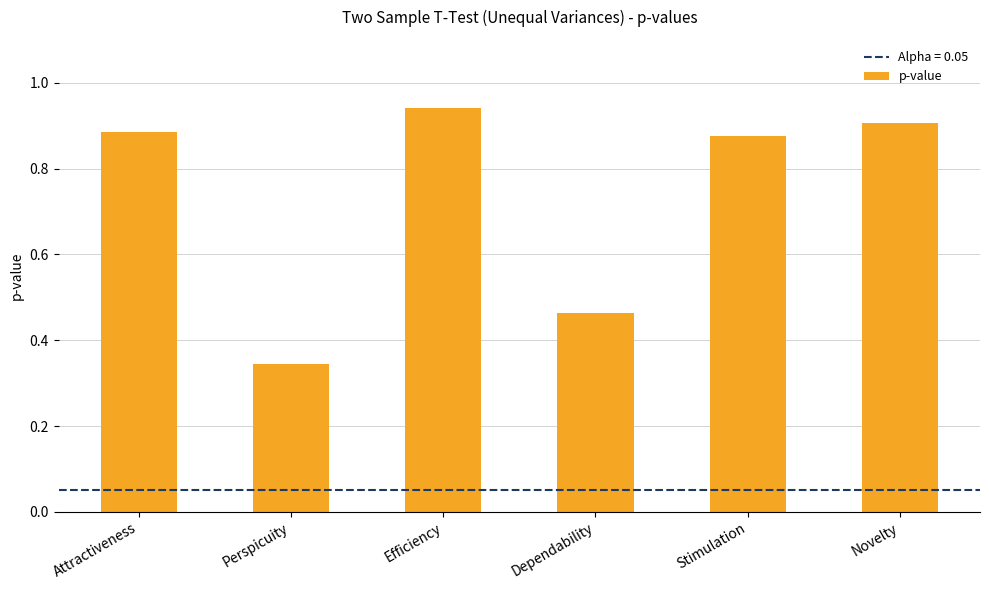

List the labels in order of value, largest first.

Efficiency, Novelty, Attractiveness, Stimulation, Dependability, Perspicuity